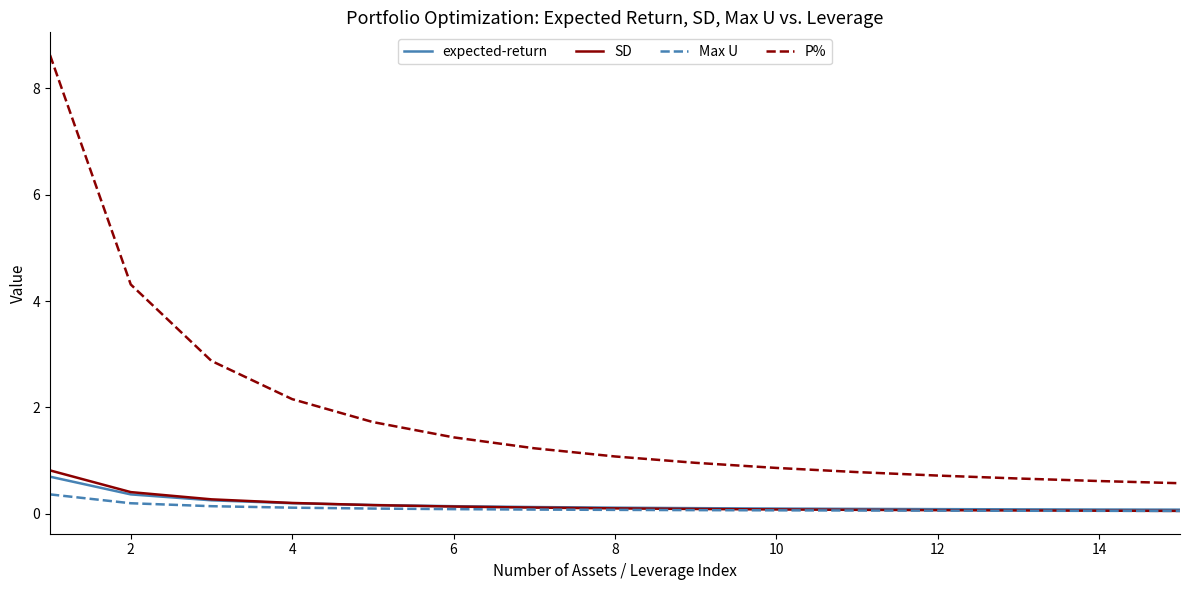

What is the maximum value shown in the chart?

8.6